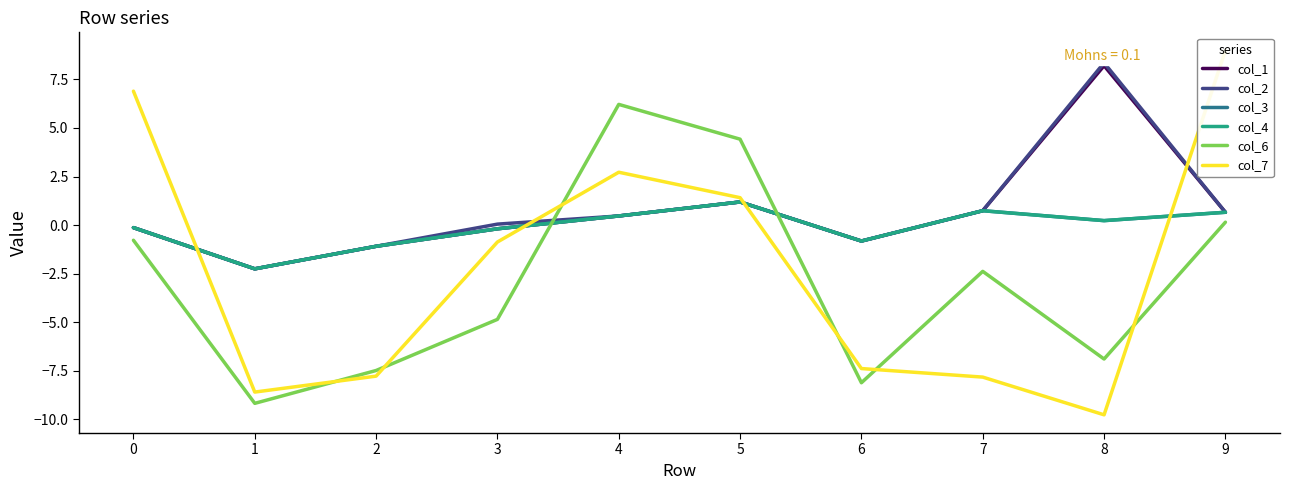

The col_4 series shows 1.2 at 5. True or false?

True